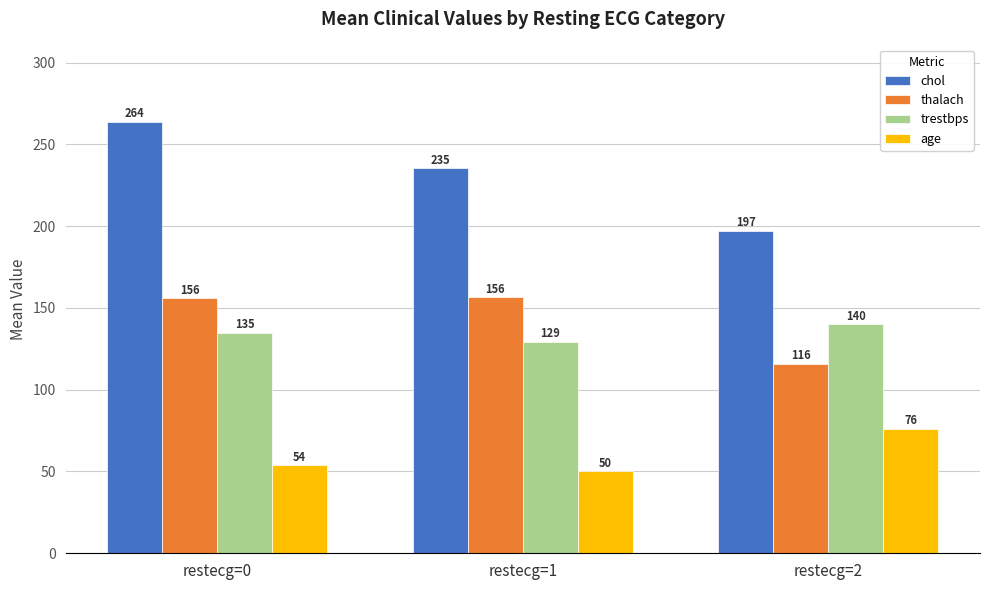

The trestbps series shows 204.3 at restecg=0. True or false?

False